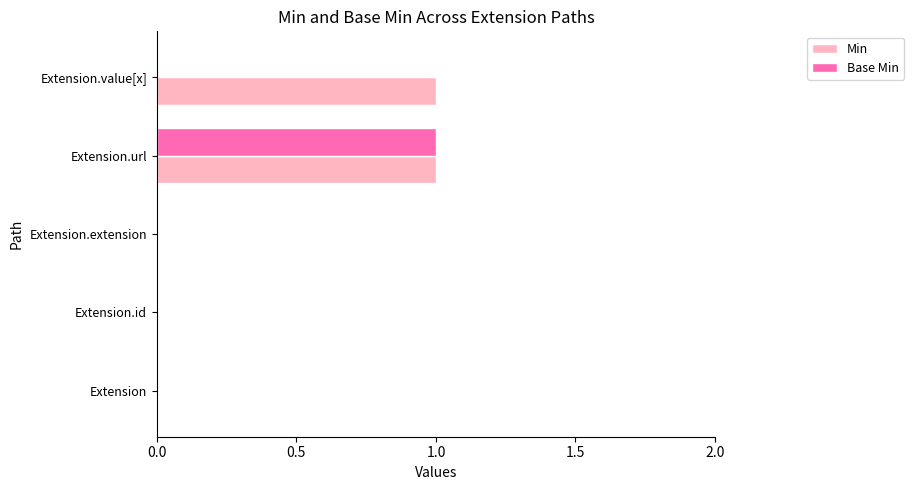

At which category is the sum across all series the highest?

Extension.url